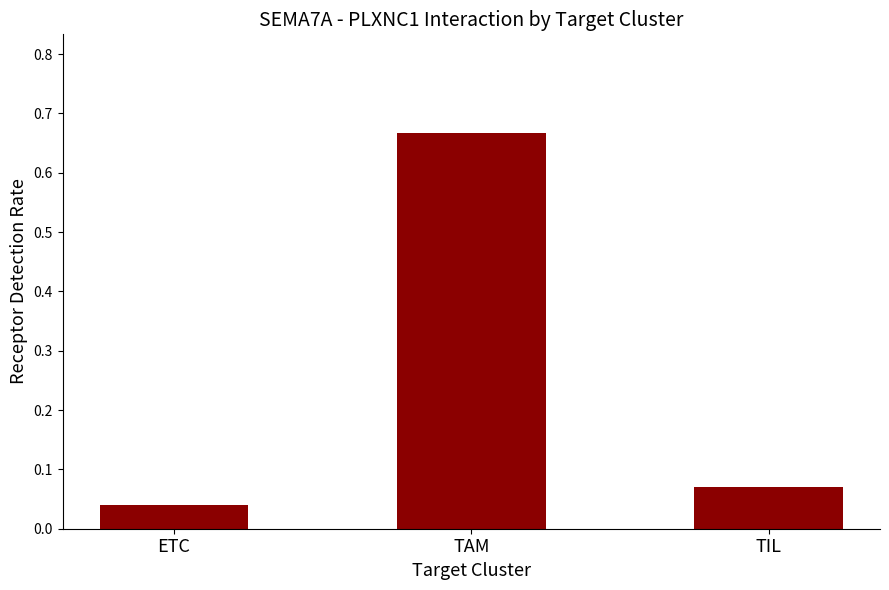

Is it true that the value at TAM is 0.3?

False